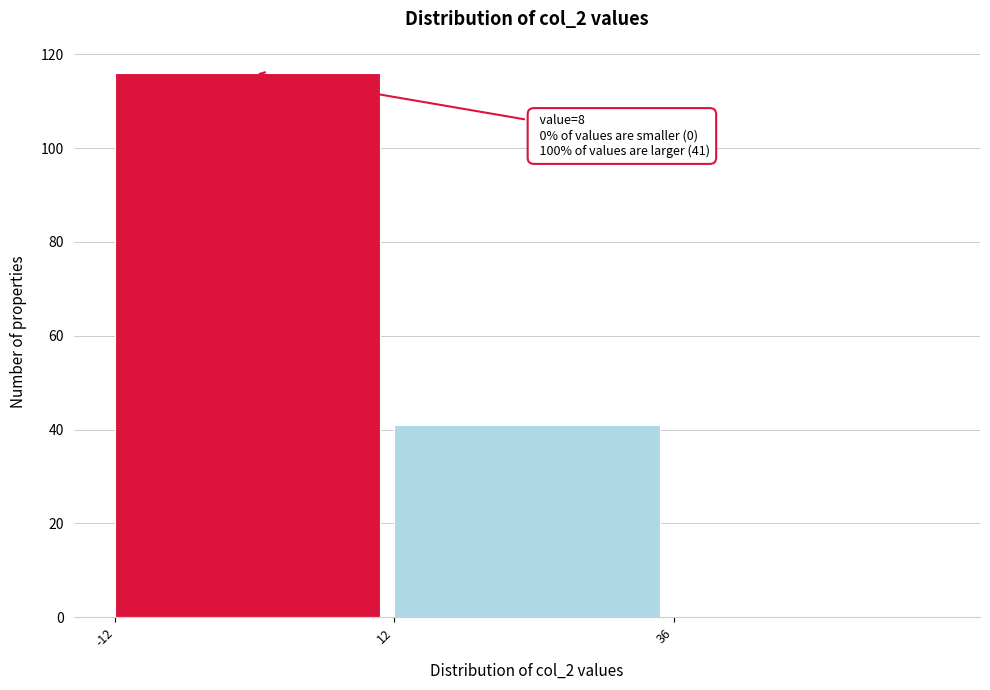

Which range on the x-axis has the tallest bar?

-12 to 12